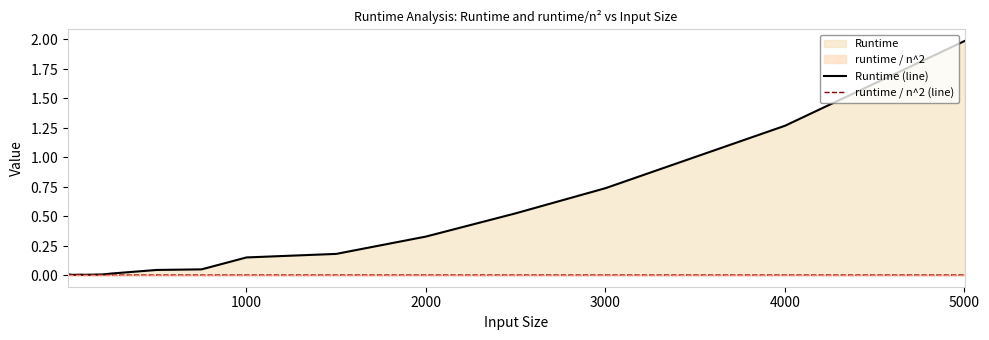

True or false: Runtime (line) and runtime / n^2 (line) cross at least once.

False